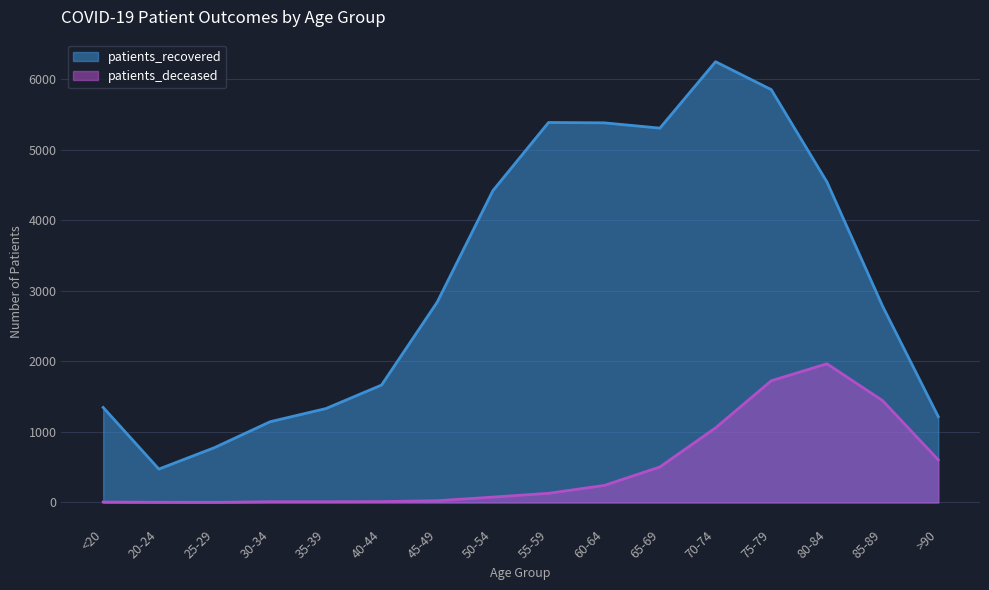

At which category is the sum across all series the highest?

75-79